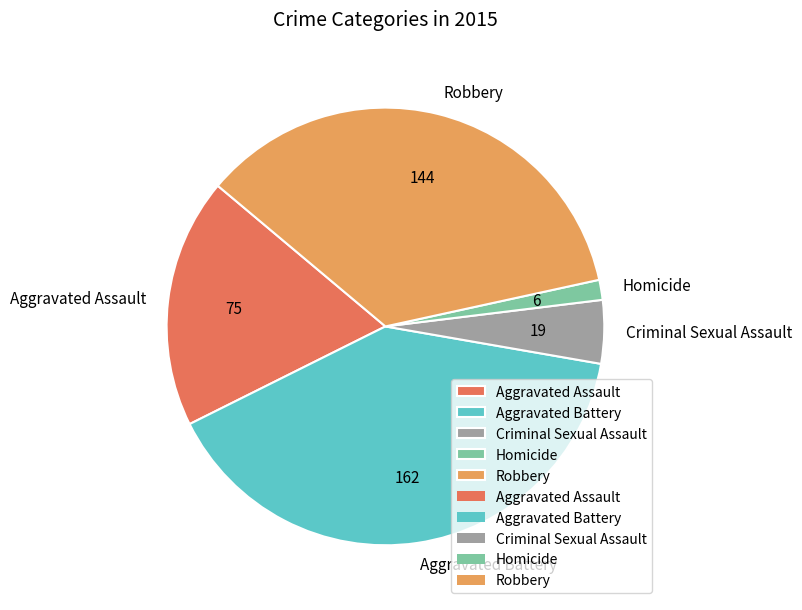

Count the number of slices in the pie.

5